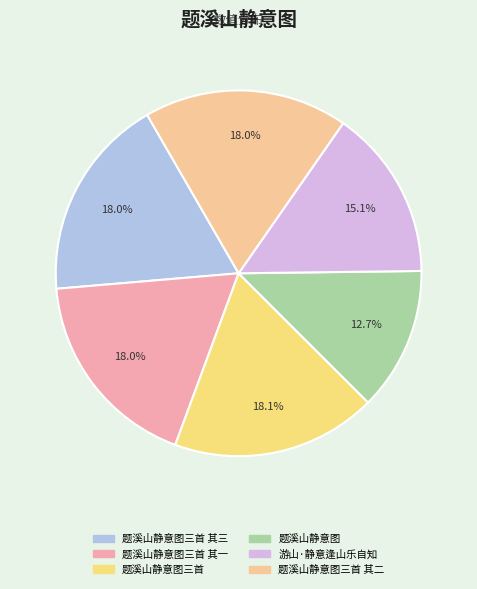

Which has a higher value, 题溪山静意图三首 其一 or 题溪山静意图三首 其三?

题溪山静意图三首 其三